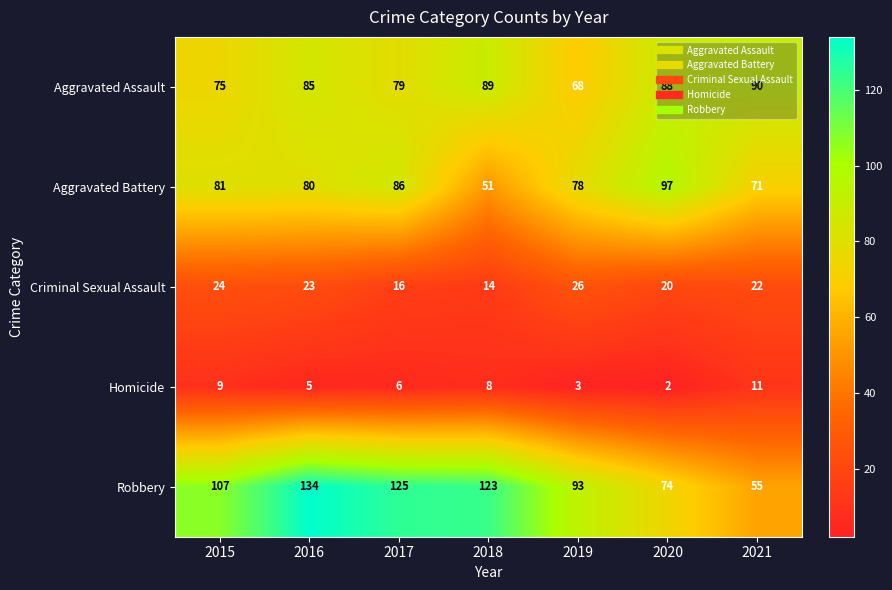

What value does the Robbery series have at 2021?

55